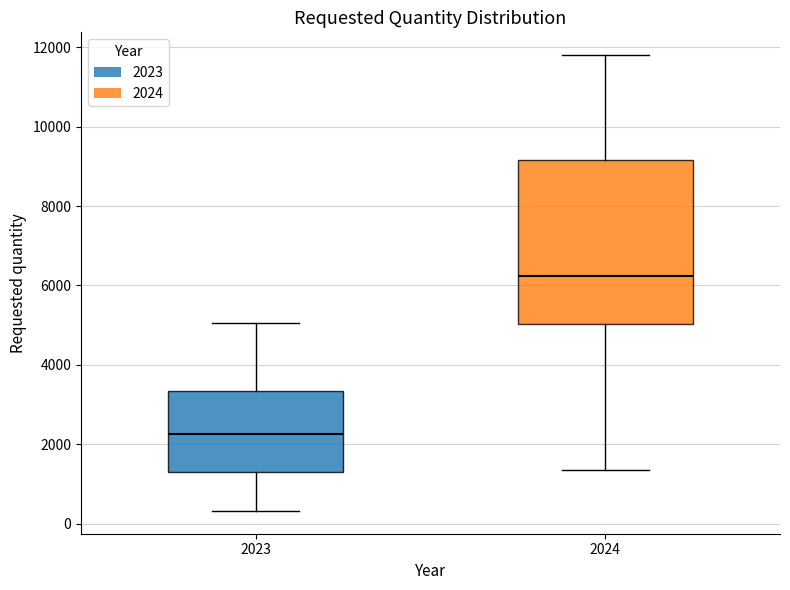

Where is the upper edge of the box at x = 2024 on the y-axis? The values are not printed on the chart, so give them approximately, as read against the axis.

9200